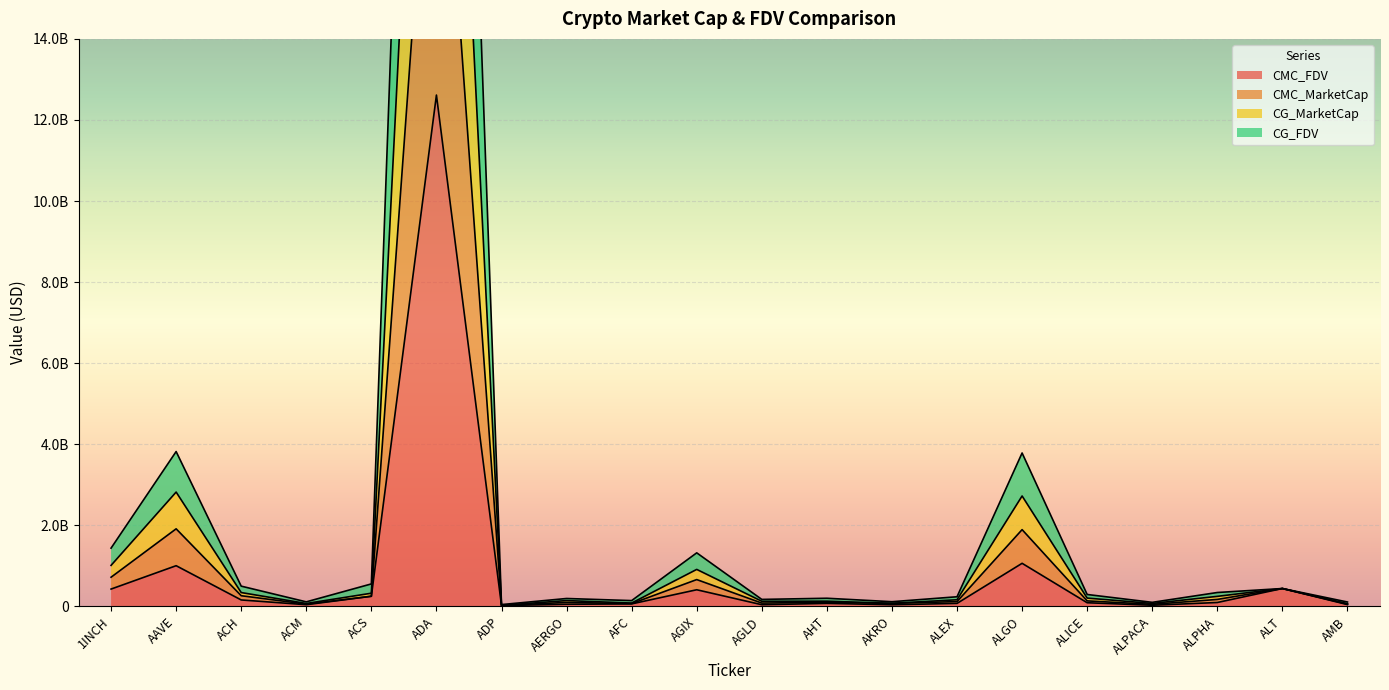

Count the number of categories in the chart.

20